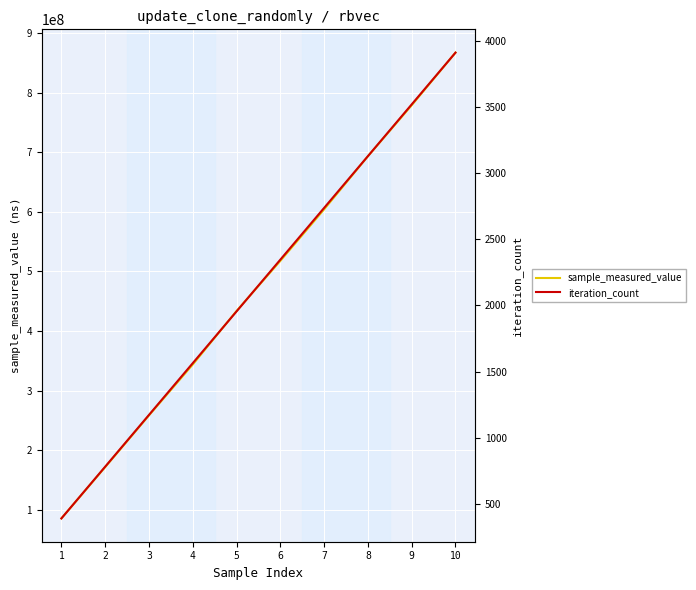

What is the value of the iteration_count point at the 10th from the left?

3910